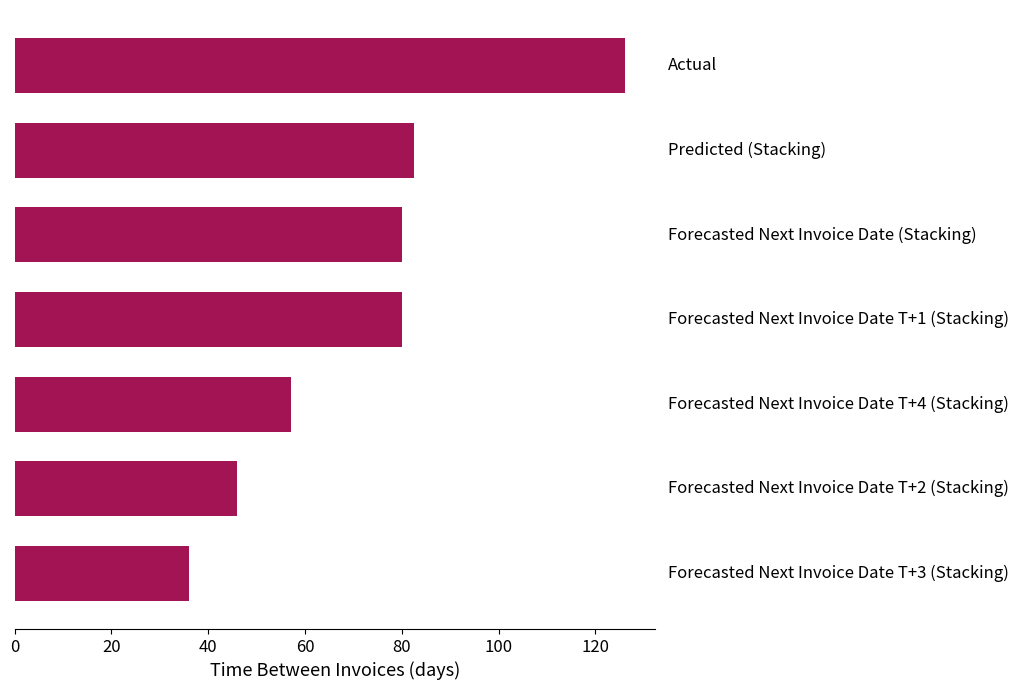

Reading bottom to top, what are all the values shown in this chart?

36.0	46.0	57.0	80.0	80.0	82.5	126.0